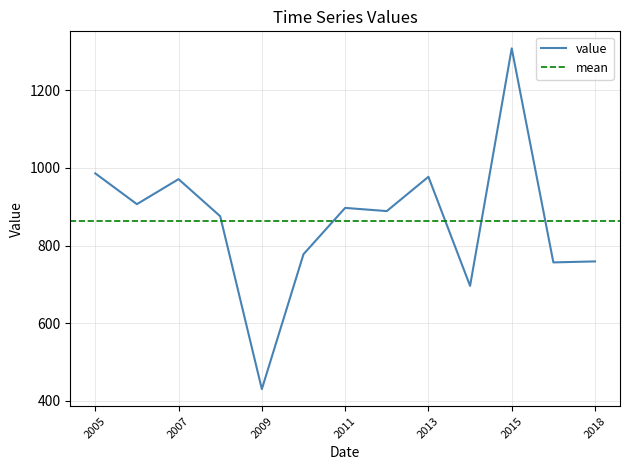

How many interior local valleys (lower than both neighbors) does the data have?

5